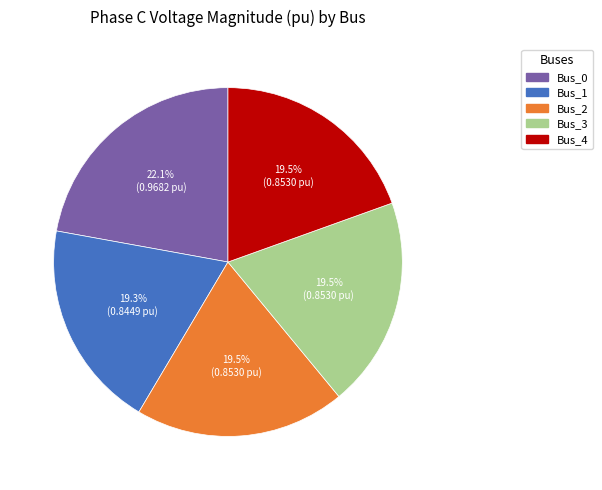

To the nearest percent, what is the difference between the Bus_0 and Bus_2 slice percentages?

3%